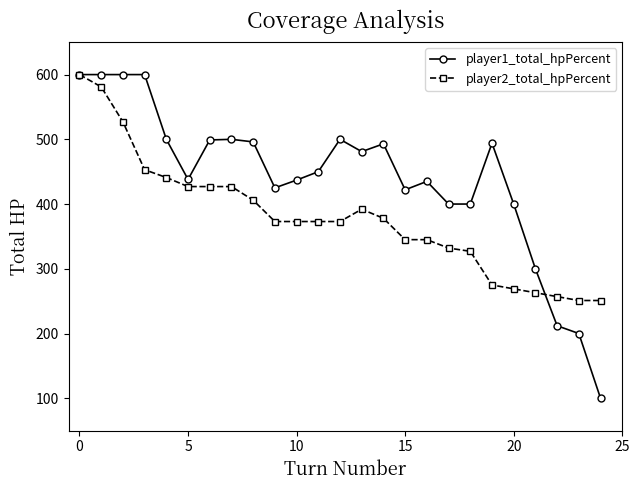

List the series in order of their overall mean, lowest first.

player2_total_hpPercent, player1_total_hpPercent